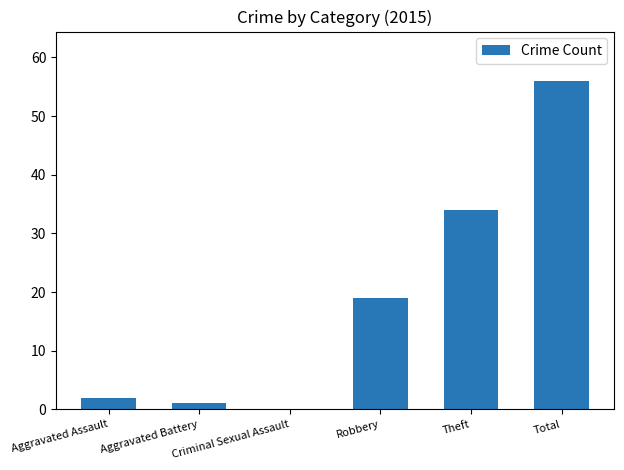

Read the value at Robbery, to the nearest 10.

20